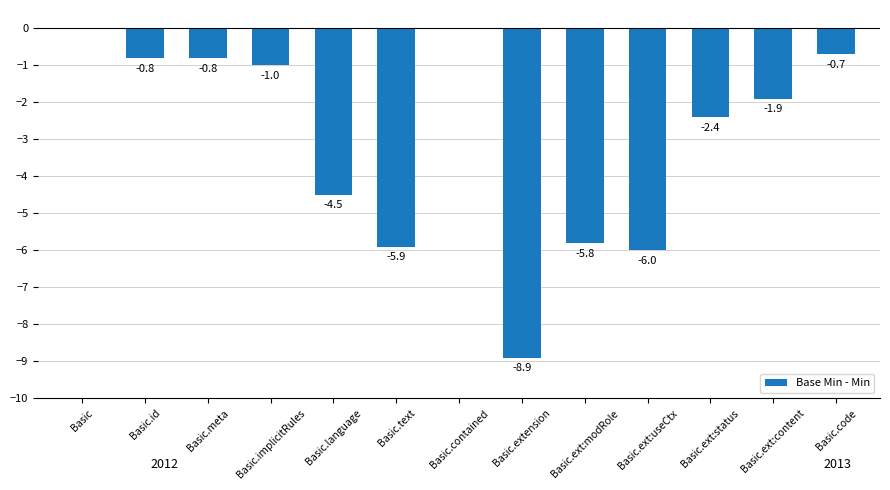

Reading right to left, list all the values displayed in this chart.

-0.7	-1.9	-2.4	-6.0	-5.8	-8.9	0.0	-5.9	-4.5	-1.0	-0.8	-0.8	0.0